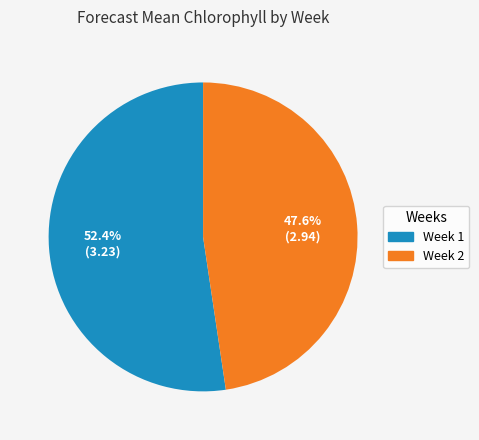

To the nearest percent, what is the difference between the Week 1 and Week 2 slice percentages?

5%